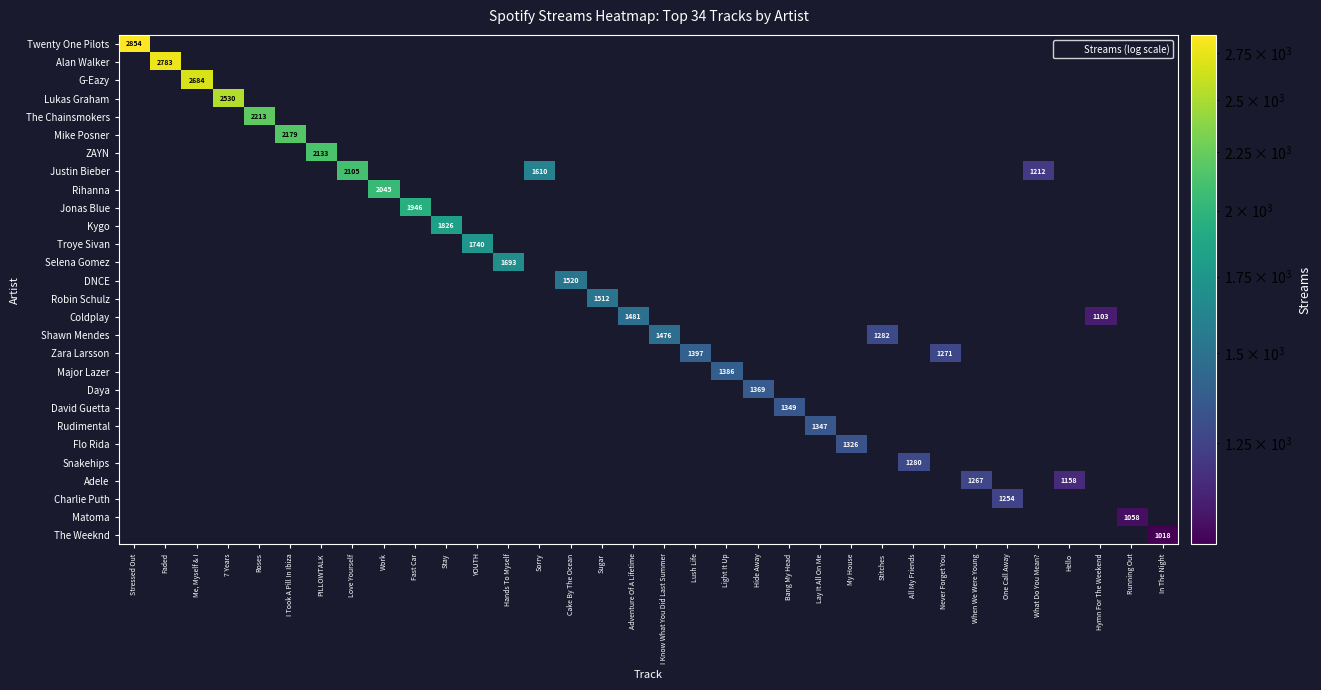

How many categories are shown in the chart?

34